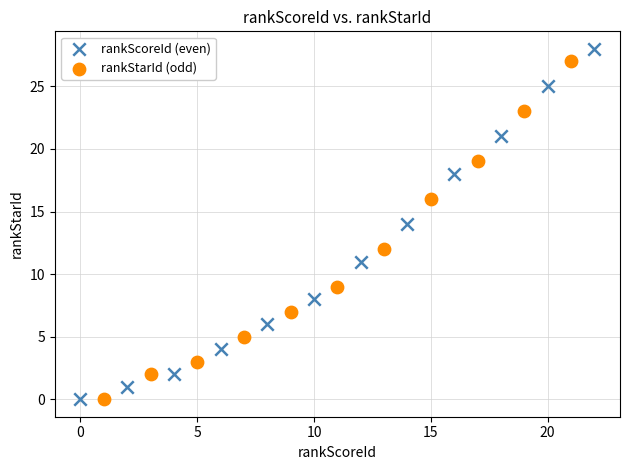

Which series has the largest Y range (max minus min)?

rankScoreId (even)